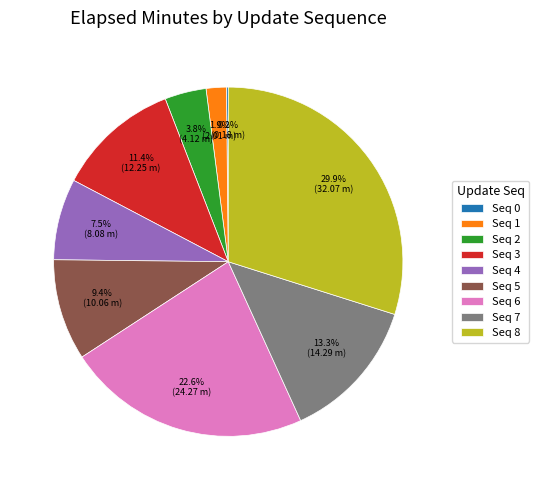

Combined, do Seq 2 and Seq 8 account for over 50%?

No